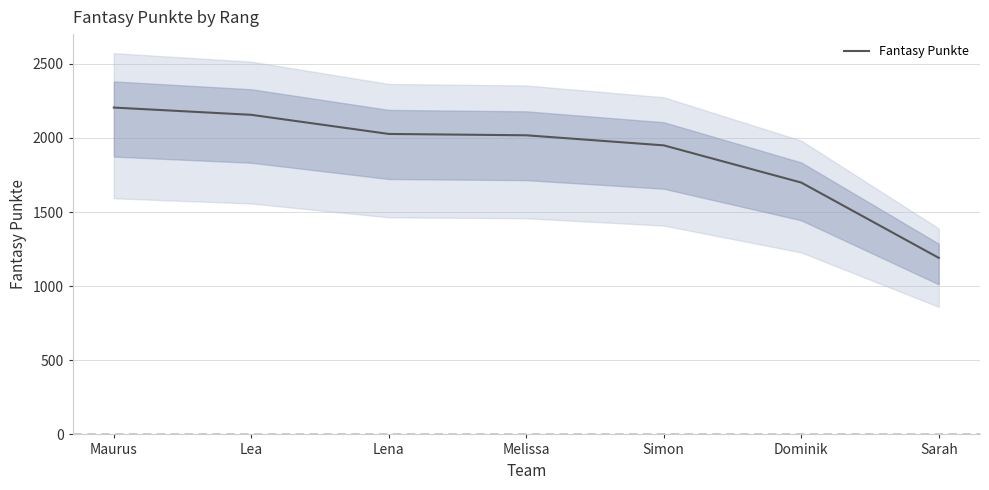

What is the value of the 1st point from the left?

2205